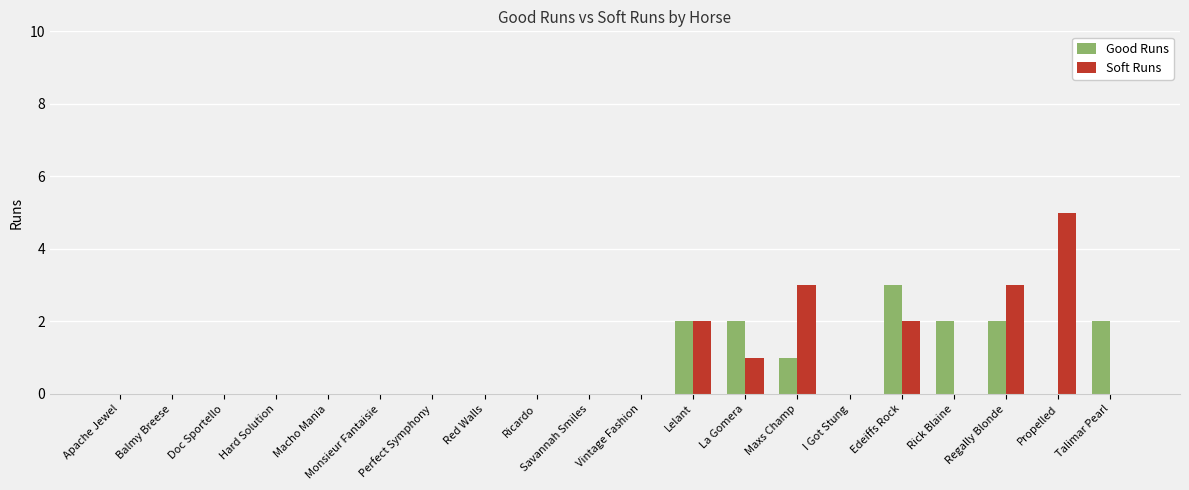

Between Macho Mania and Regally Blonde, which series saw the biggest shift?

Soft Runs